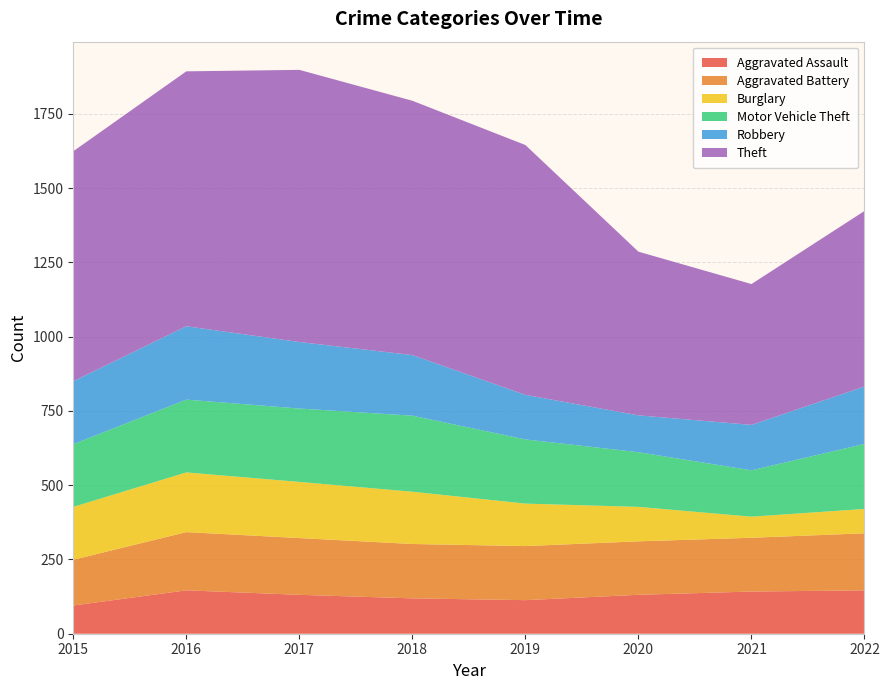

Reading left to right, extract all data points from this chart.

Aggravated Assault: 2015=95	2016=146	2017=131	2018=119	2019=113	2020=131	2021=142	2022=146
Aggravated Battery: 2015=154	2016=196	2017=191	2018=183	2019=182	2020=180	2021=181	2022=192
Burglary: 2015=178	2016=201	2017=189	2018=176	2019=143	2020=116	2021=71	2022=82
Motor Vehicle Theft: 2015=211	2016=245	2017=247	2018=256	2019=216	2020=184	2021=156	2022=219
Robbery: 2015=212	2016=247	2017=224	2018=204	2019=150	2020=124	2021=153	2022=193
Theft: 2015=774	2016=858	2017=916	2018=856	2019=841	2020=551	2021=474	2022=591